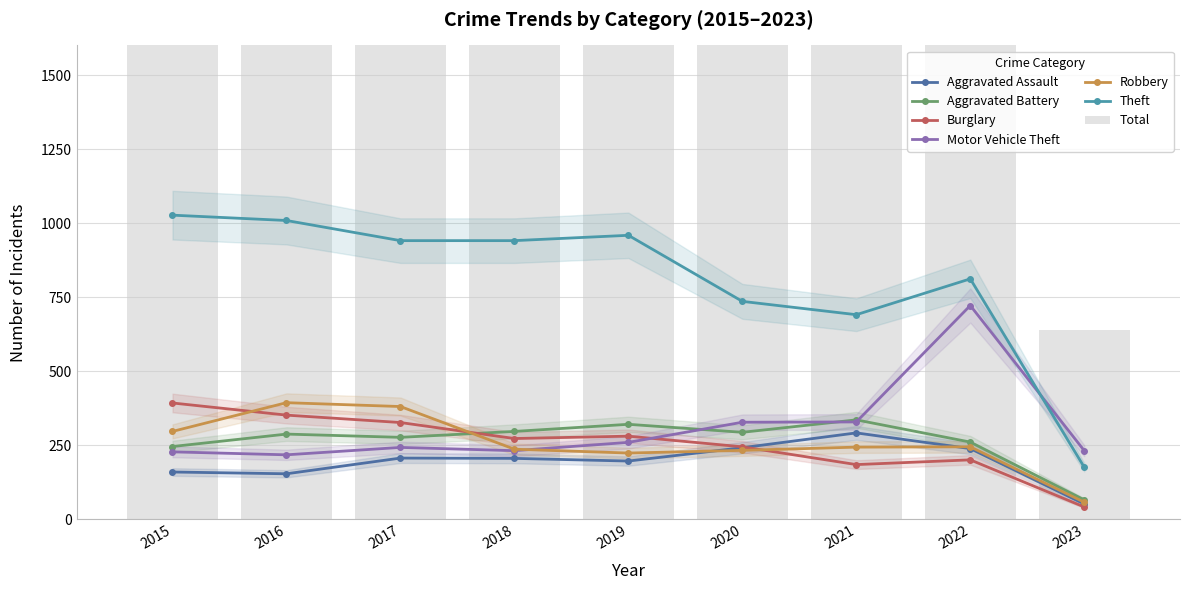

What is the sum of the Aggravated Assault values at 2019 and 2018?

403